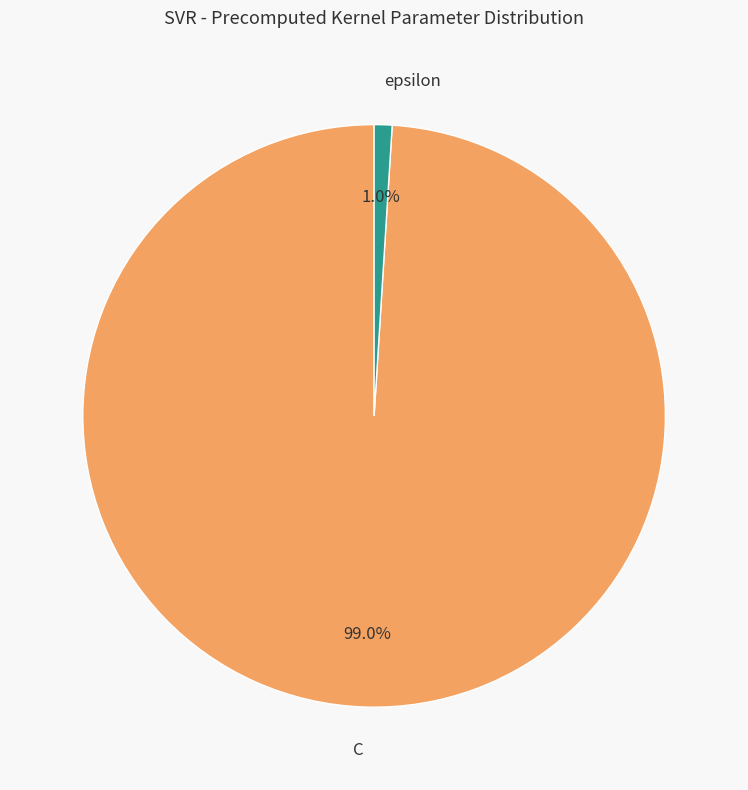

What portion of the pie excludes epsilon?

99.0%